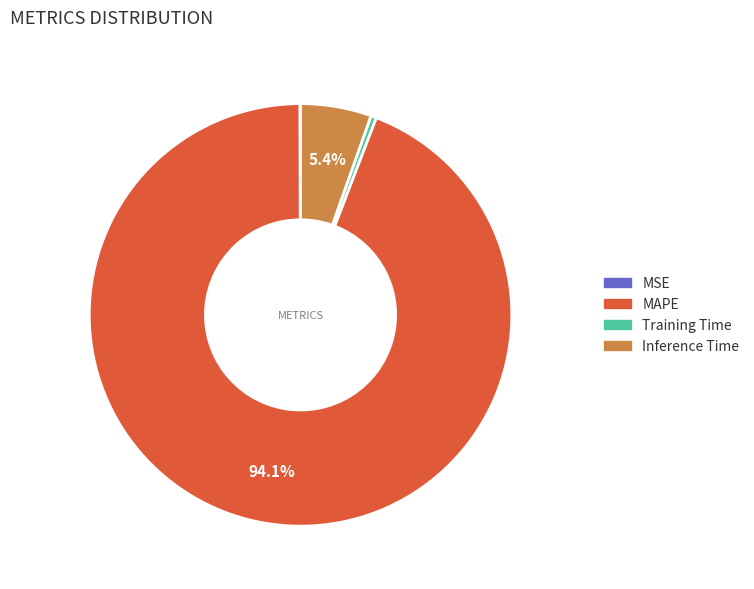

True or false: Inference Time accounts for 1% of the total.

False